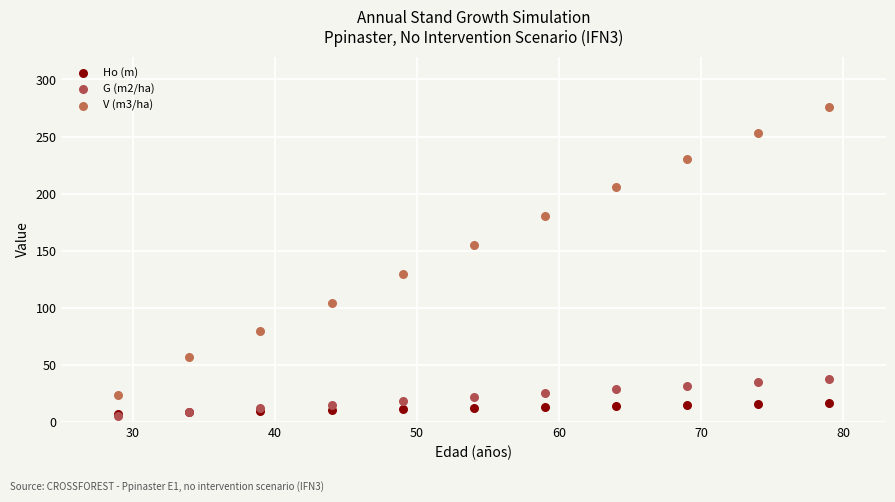

Which series has the largest Y range (max minus min)?

V (m3/ha)